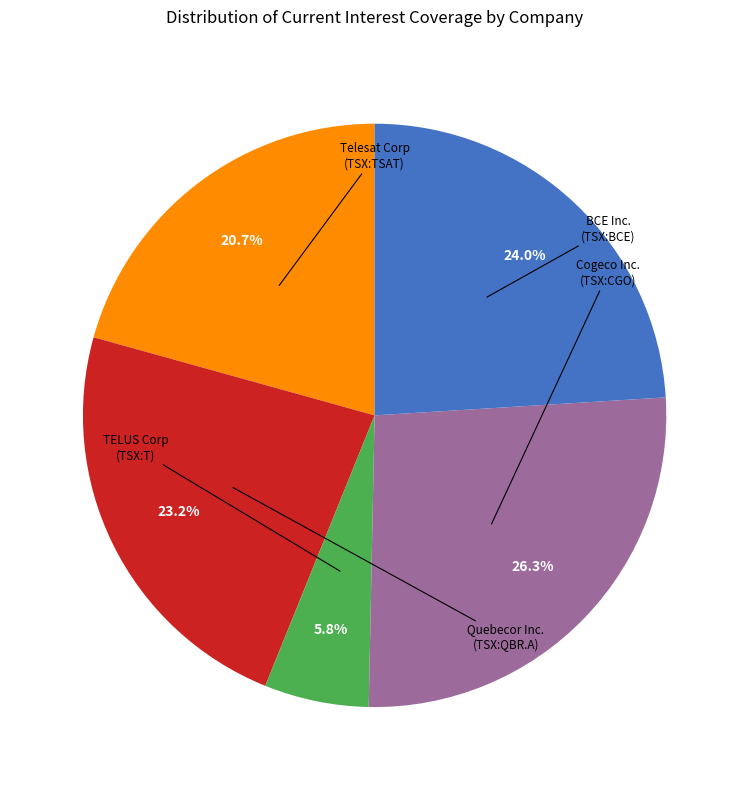

Is there a majority slice in this chart?

No